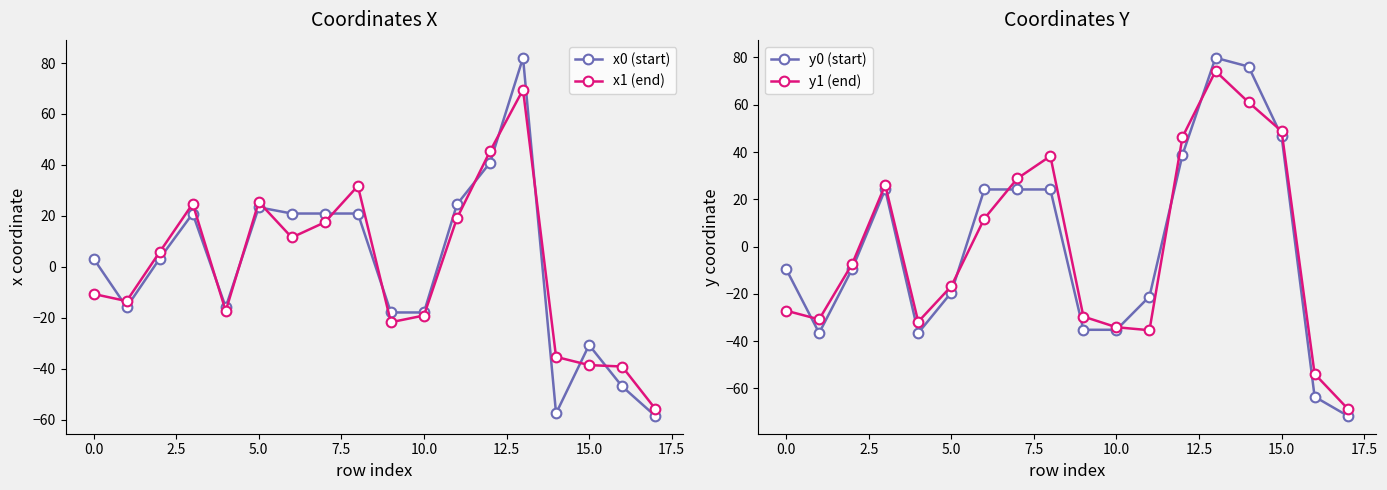

What are all the series names shown in the legend?

x0 (start), x1 (end), y0 (start), y1 (end)